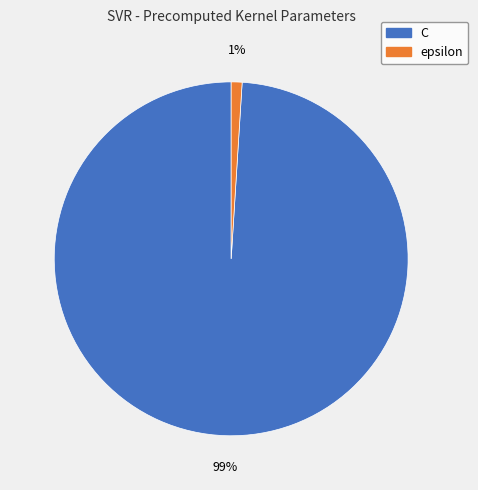

What percentage is the C slice, to the nearest percent?

99%